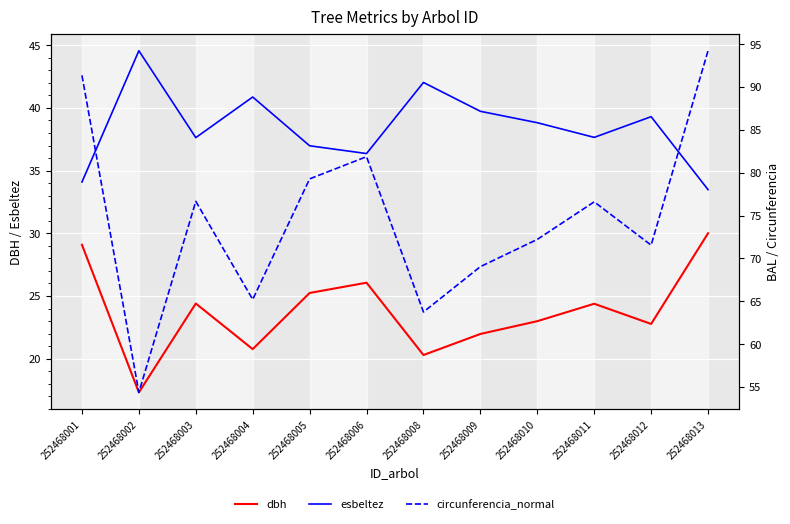

How many values in the circunferencia_normal series exceed 76?

6